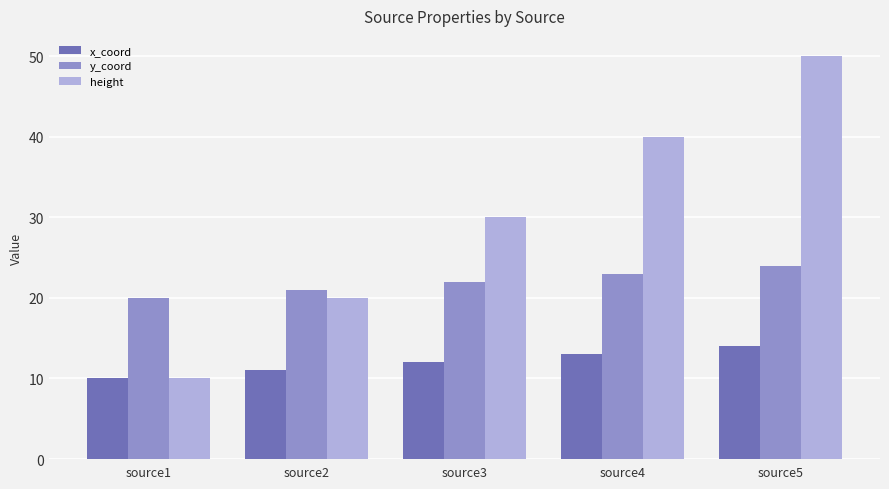

What is the minimum value shown in the chart?

10